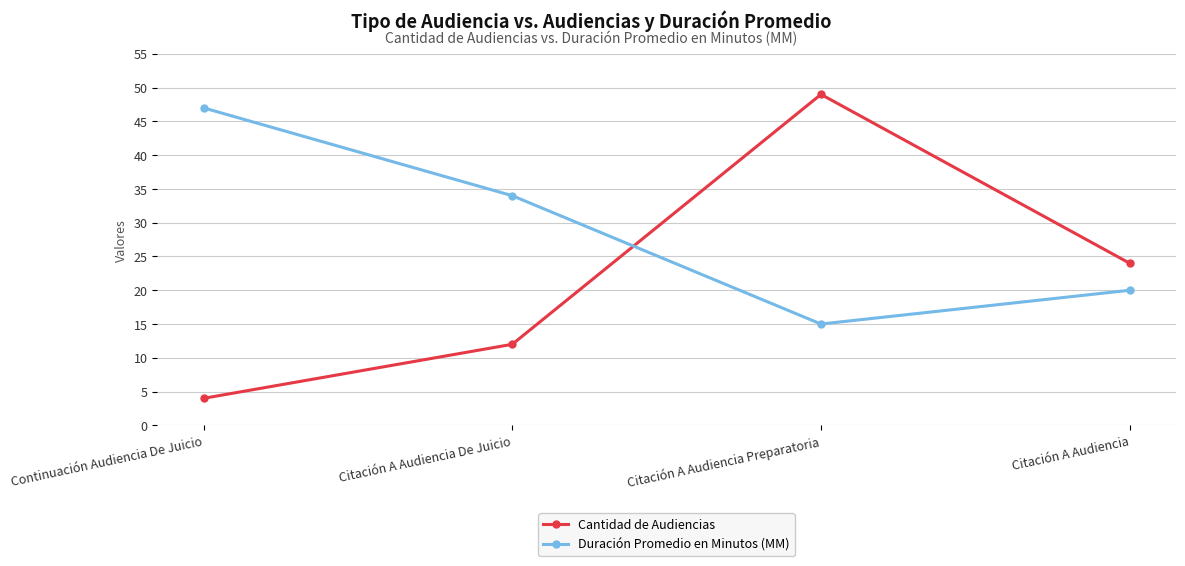

Which category has the highest value across all series?

Citación A Audiencia Preparatoria